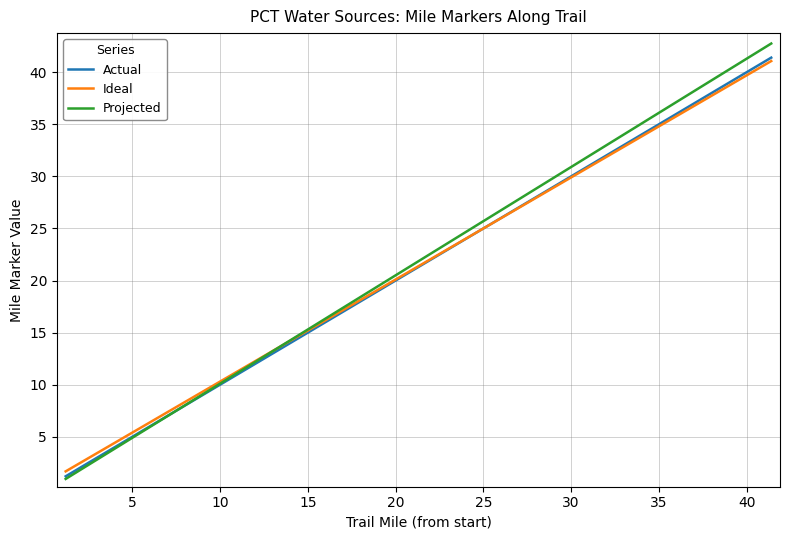

What is the maximum value shown in the chart?

42.8